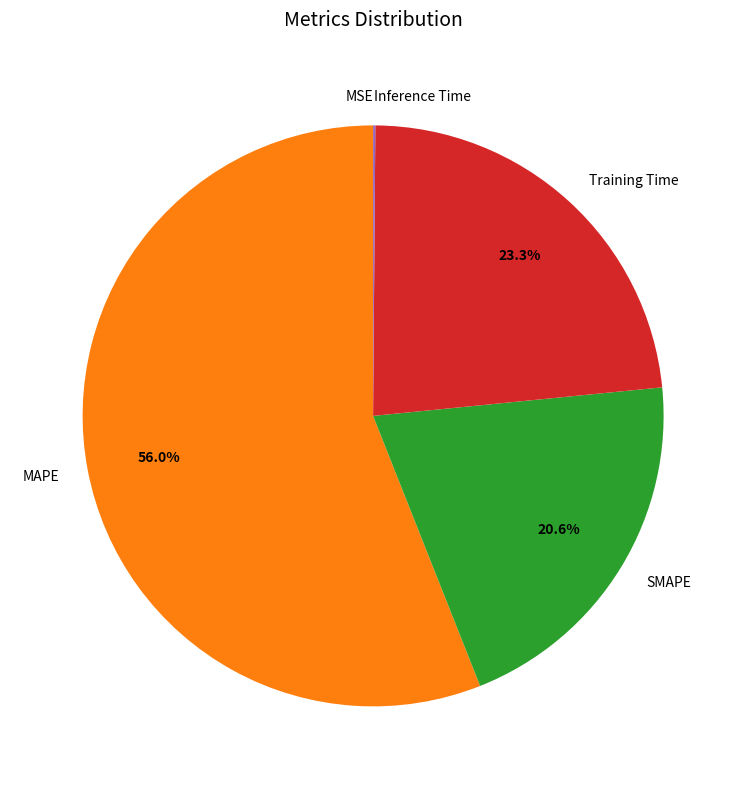

Does MAPE account for over 50% of the chart?

Yes